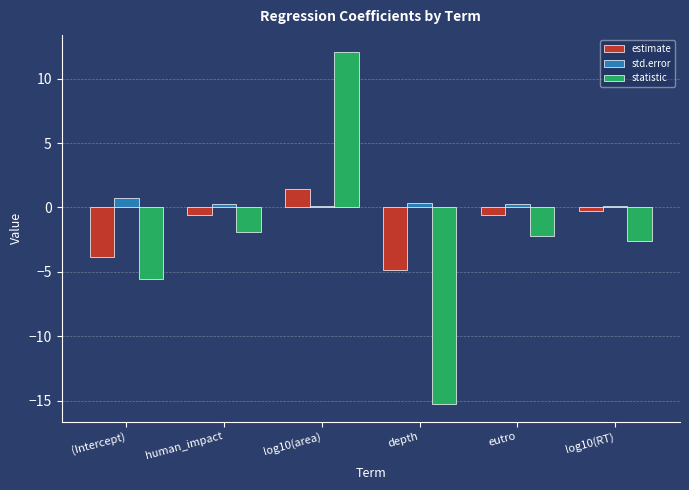

Is the value of std.error at depth greater than the value of statistic at log10(area)?

No